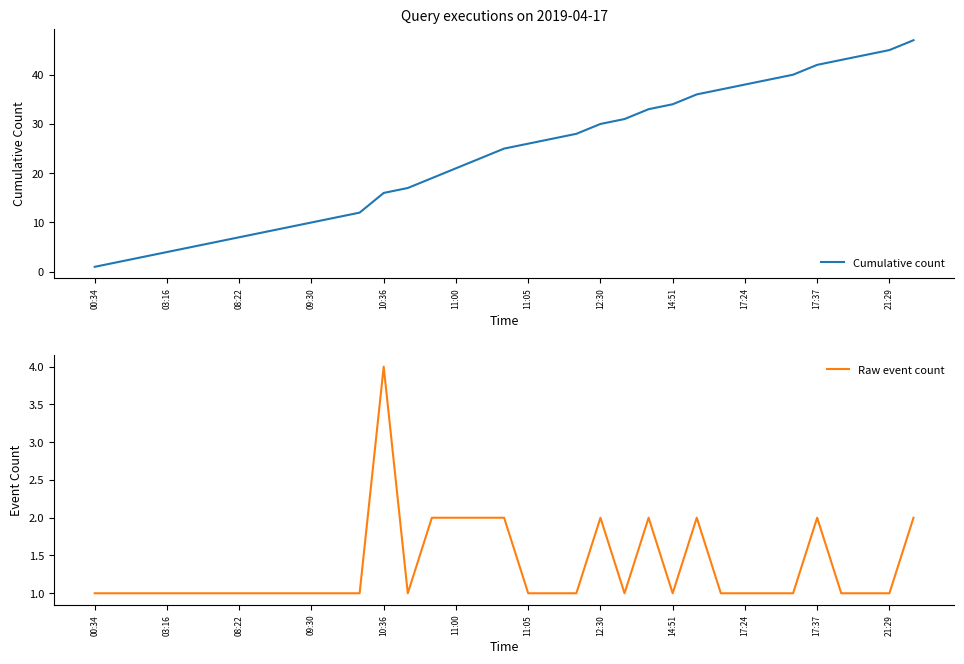

In Raw event count, how many points are higher than both neighbors (excluding endpoints)?

5